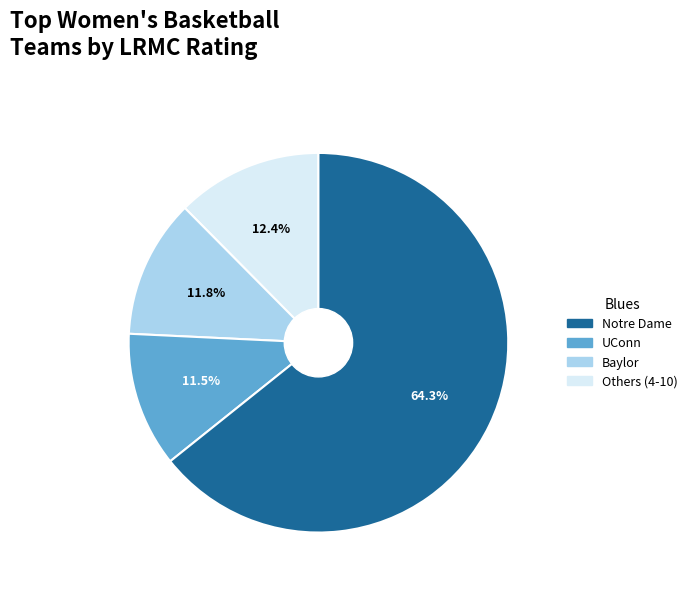

Is there a majority slice in this chart?

Yes